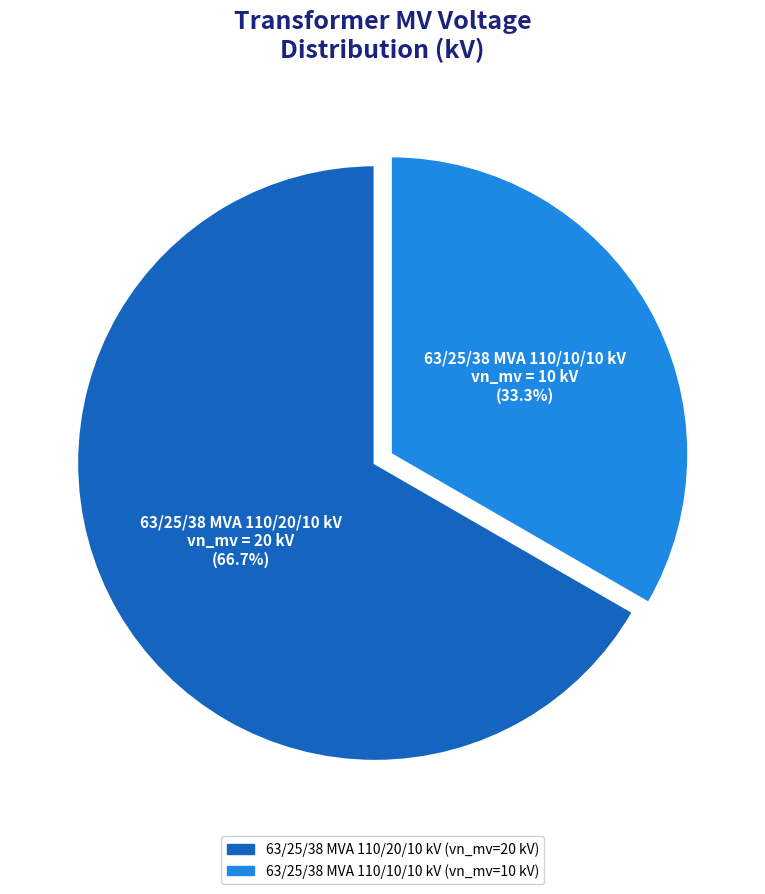

Is 63/25/38 MVA 110/10/10 kV the majority of the pie?

No